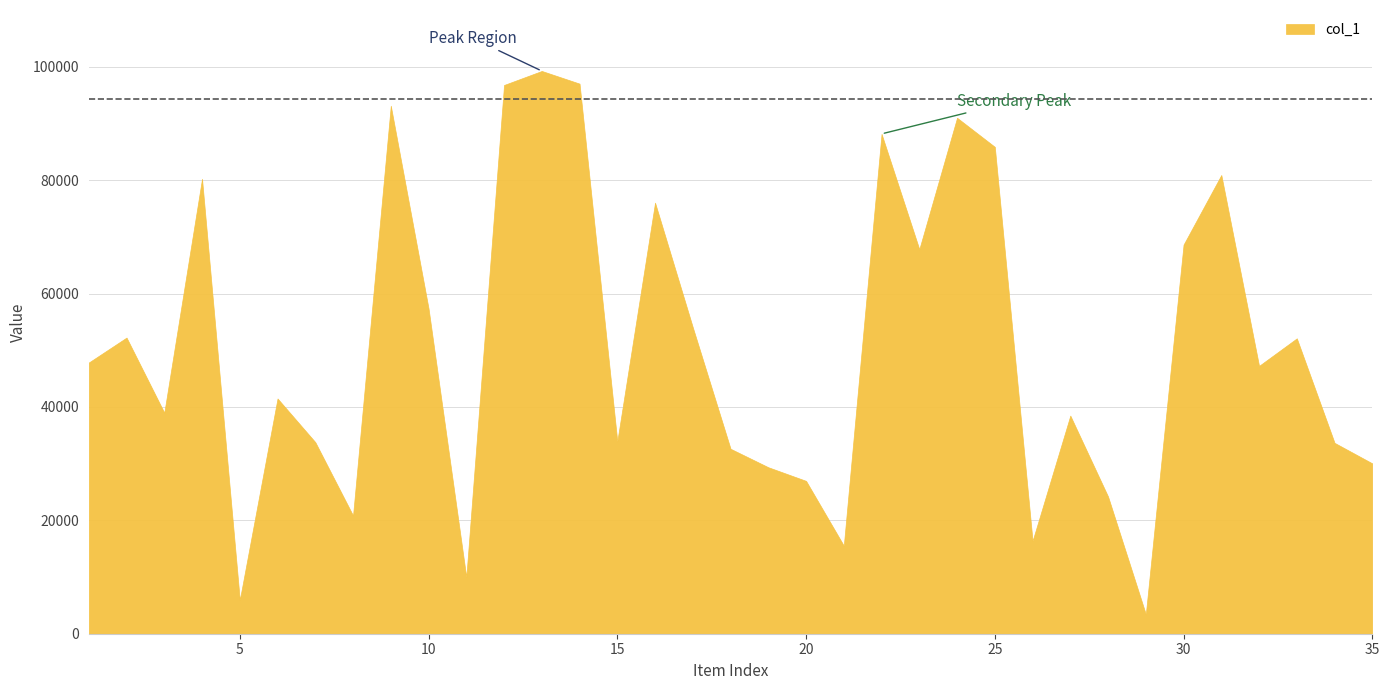

What value does the data have at 29, to the nearest 10?

3450